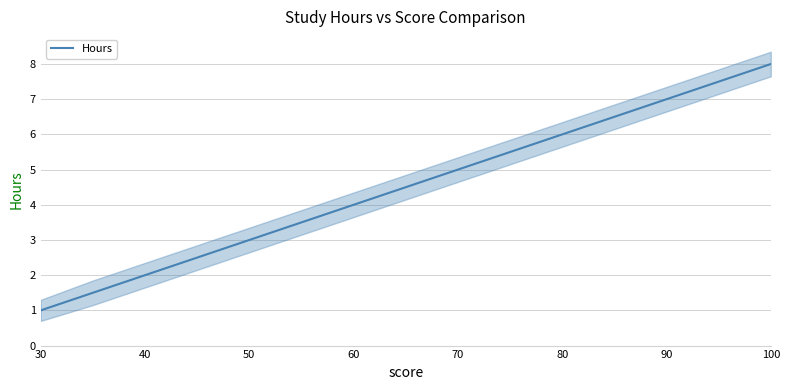

At which label does Hours reach its minimum?

30